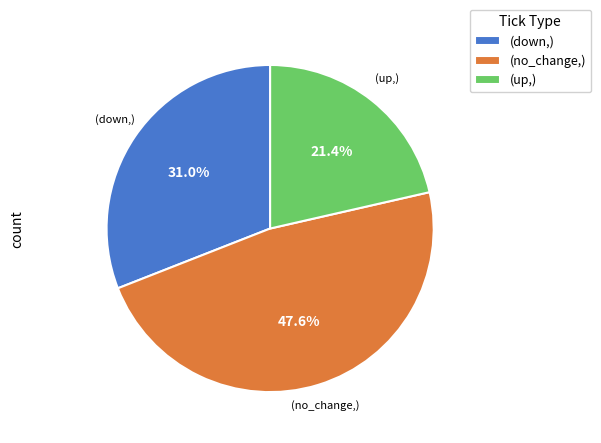

What portion of the pie excludes (down,)?

69.0%